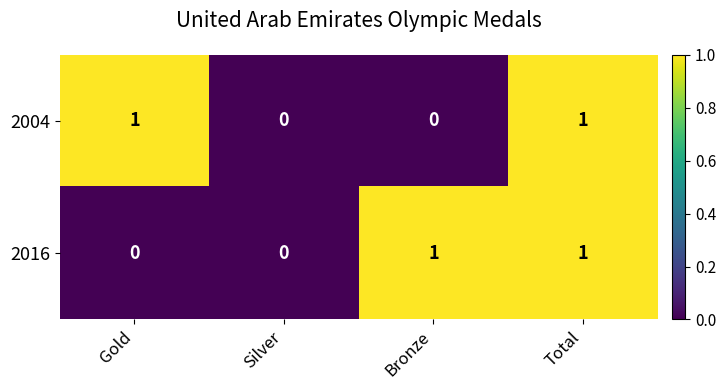

Reading left to right, transcribe all the data shown in this chart.

2004: Gold=1	Silver=0	Bronze=0	Total=1
2016: Gold=0	Silver=0	Bronze=1	Total=1